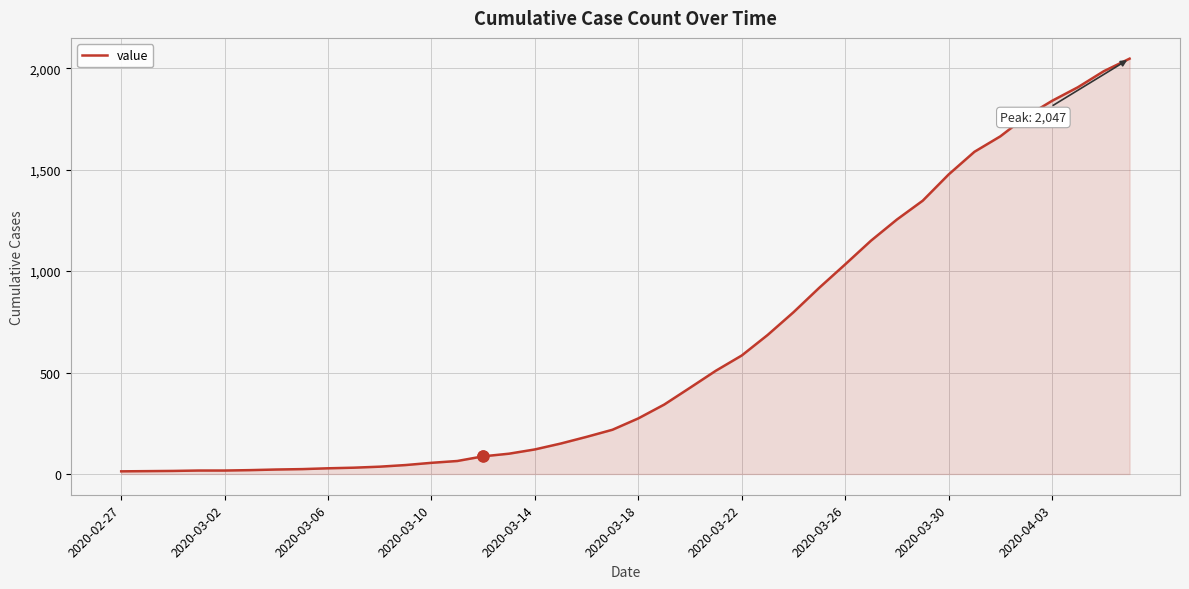

What is the difference between the maximum and minimum values?

2034